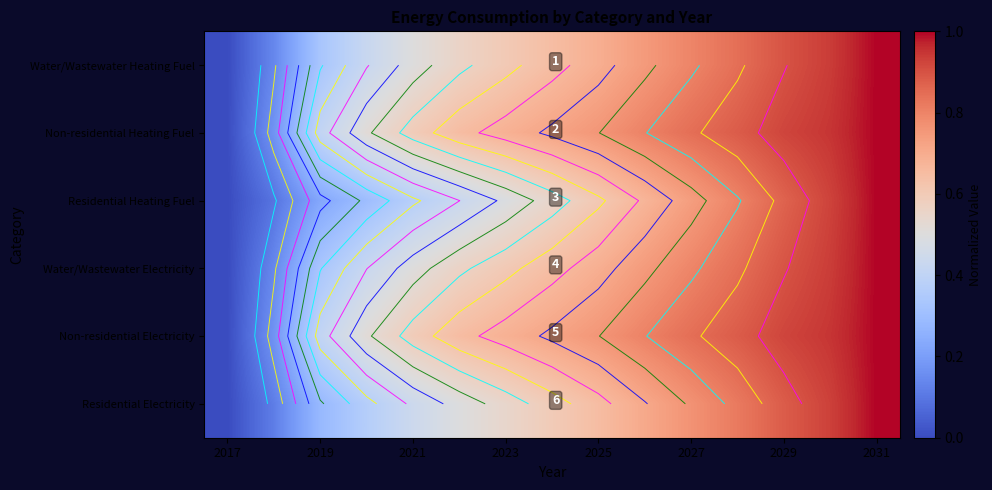

How many distinct data groups are displayed?

6